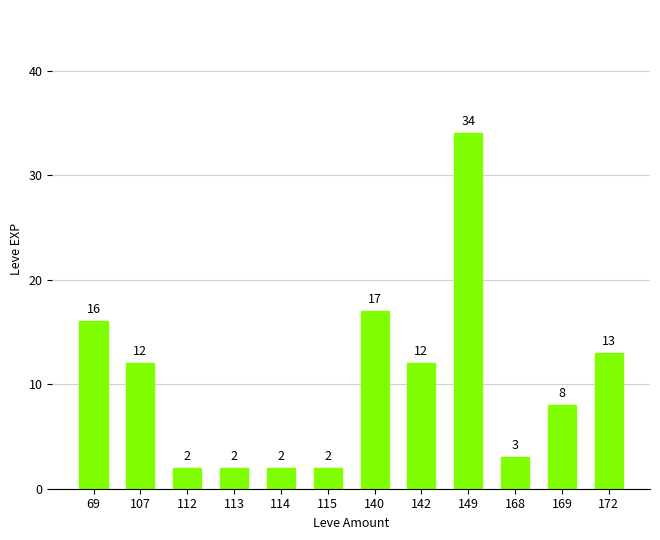

Between 149 and 107, which is larger?

149